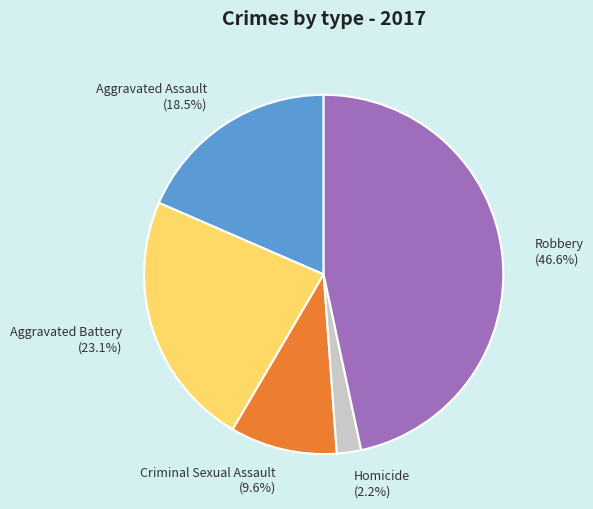

What is the largest slice in the pie chart?

Robbery